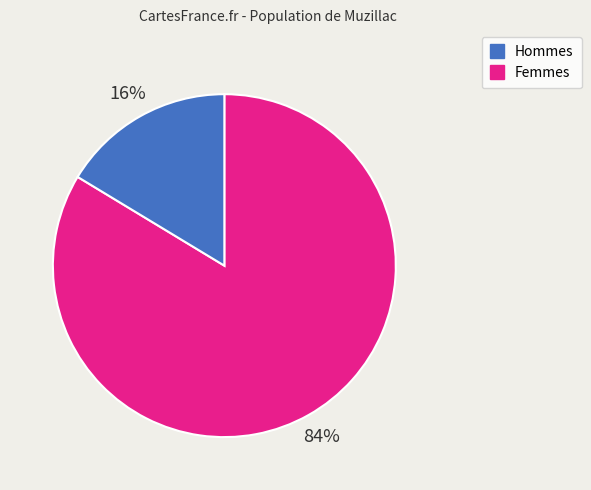

To the nearest percent, what is the average slice percentage?

50%